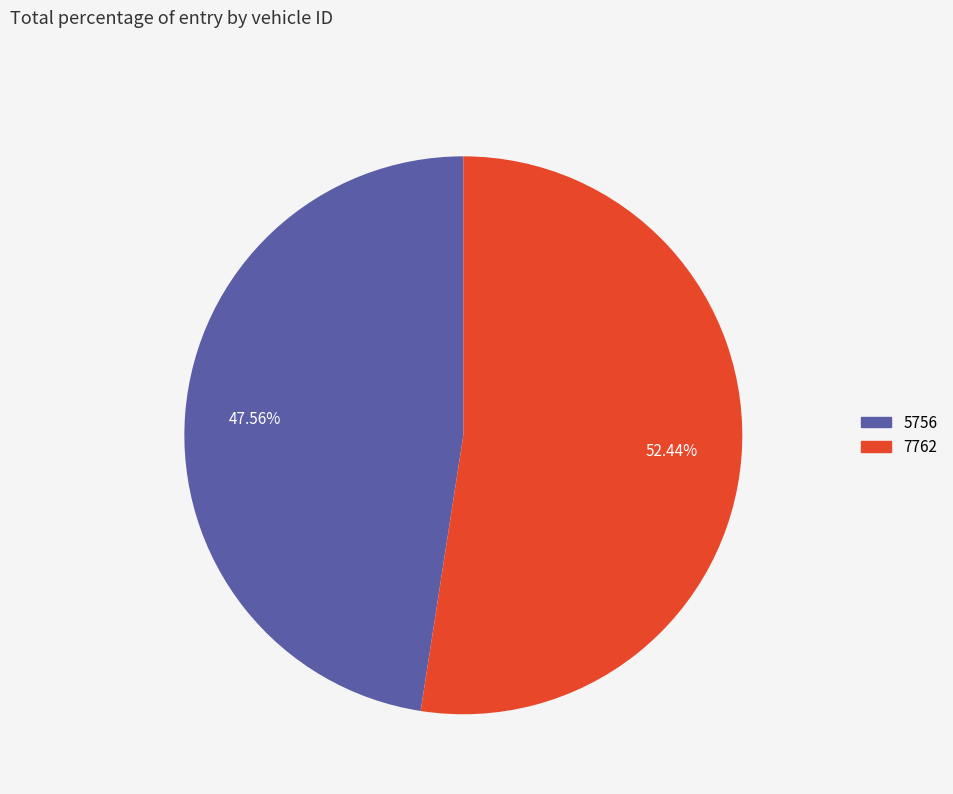

What percentage is NOT represented by 7762?

47.6%